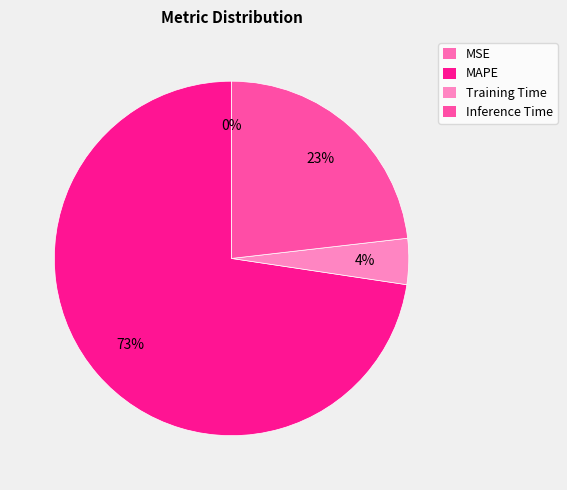

To the nearest percent, what is the average slice percentage?

25%